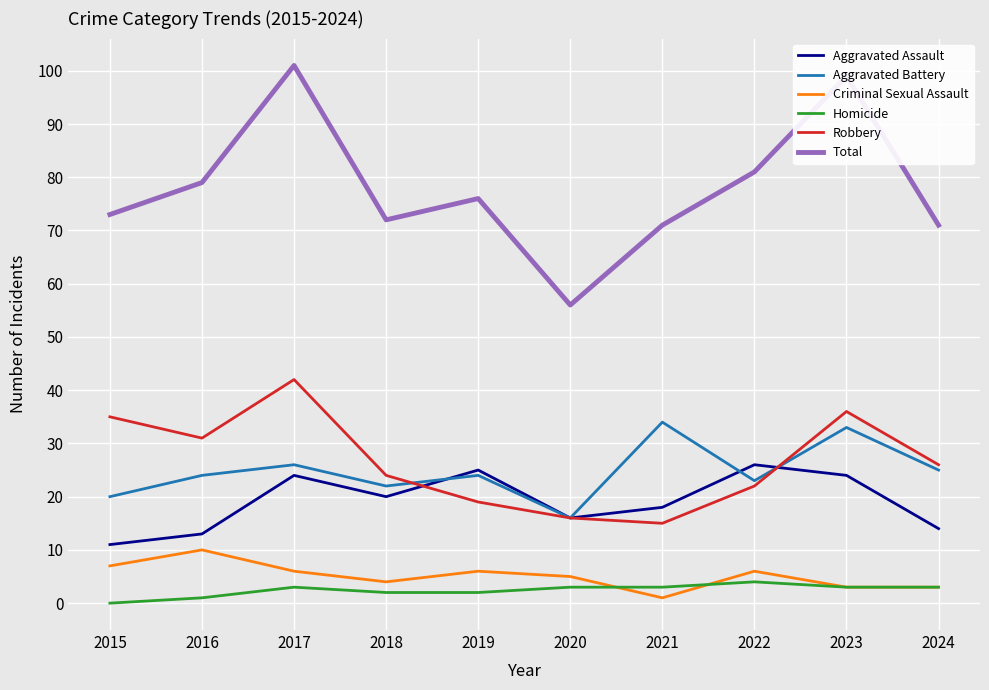

What is the sum of the Homicide values at 2022 and 2016?

5